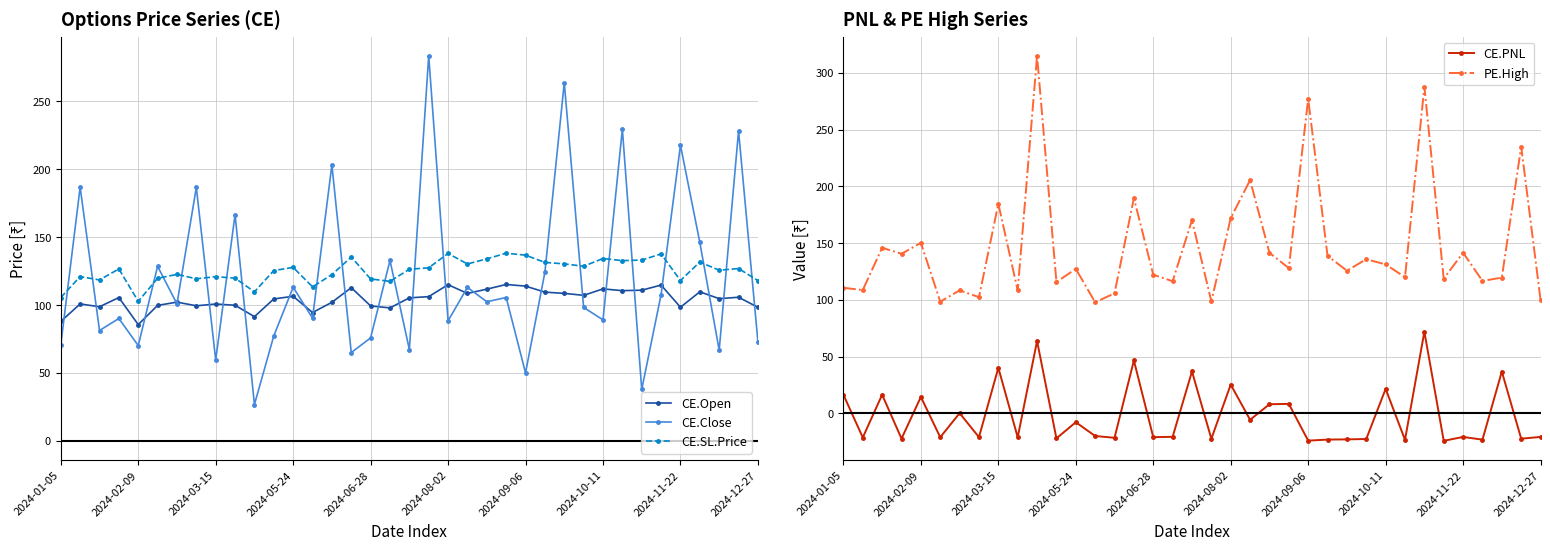

What is the value of the CE.Close point at the 15th from the left?

203.2